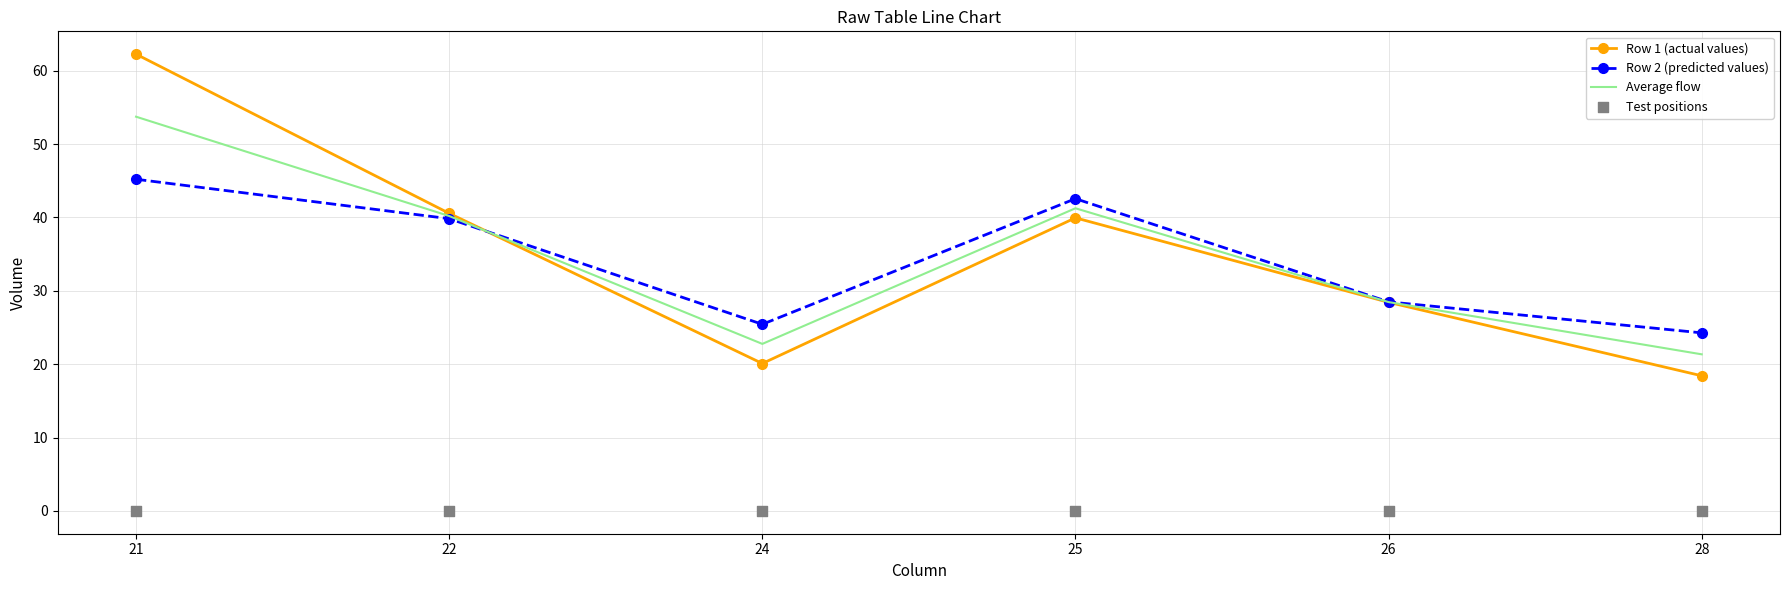

What is the total value across all series at 25?

123.8